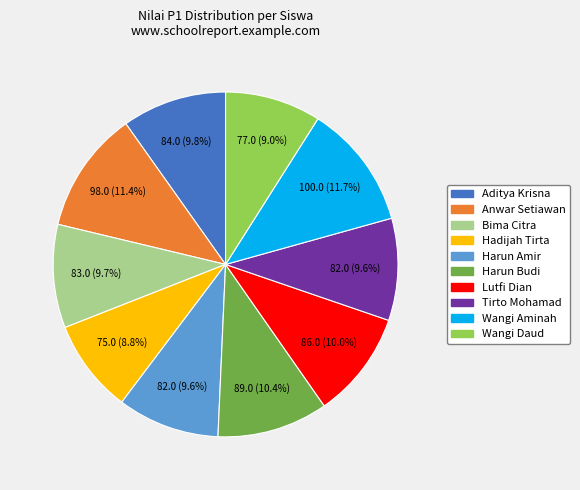

What is the ratio of the value at Harun Budi to the value at Wangi Daud?

1.2